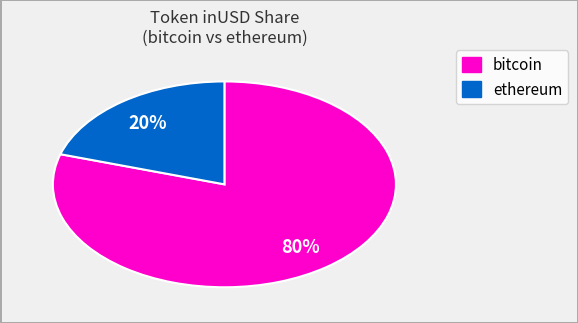

Is there any slice that represents more than half of the pie?

Yes